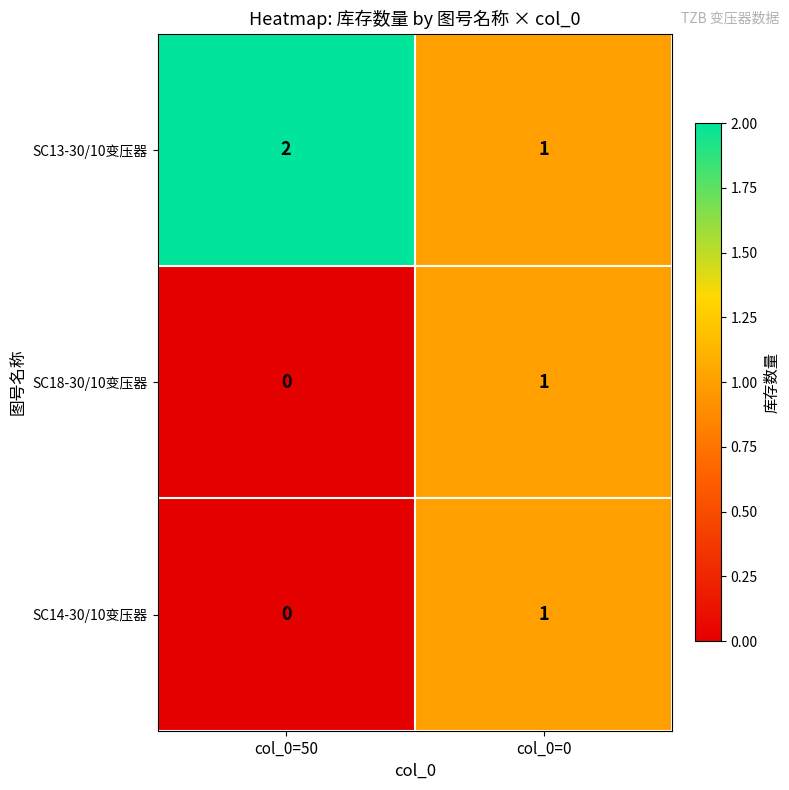

What is the total value across all series at col_0=0?

3